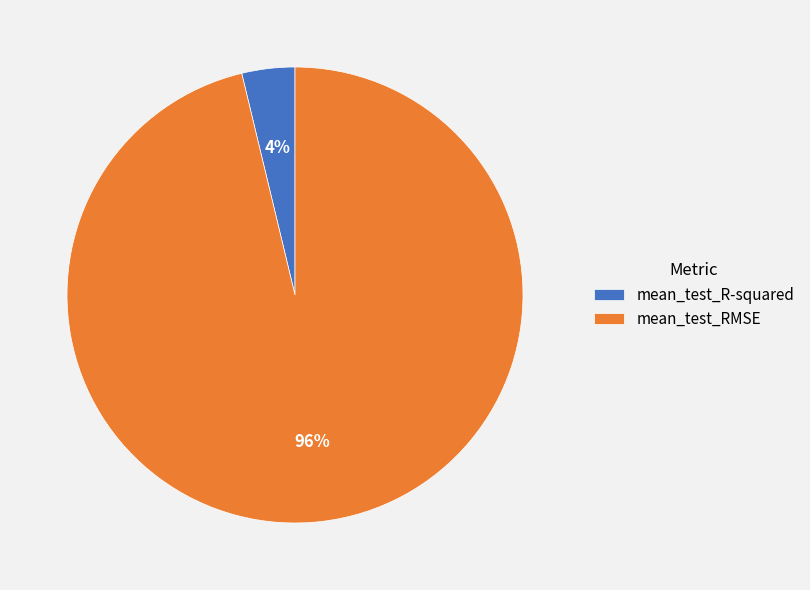

Combined, do mean_test_RMSE and mean_test_R-squared account for over 50%?

Yes